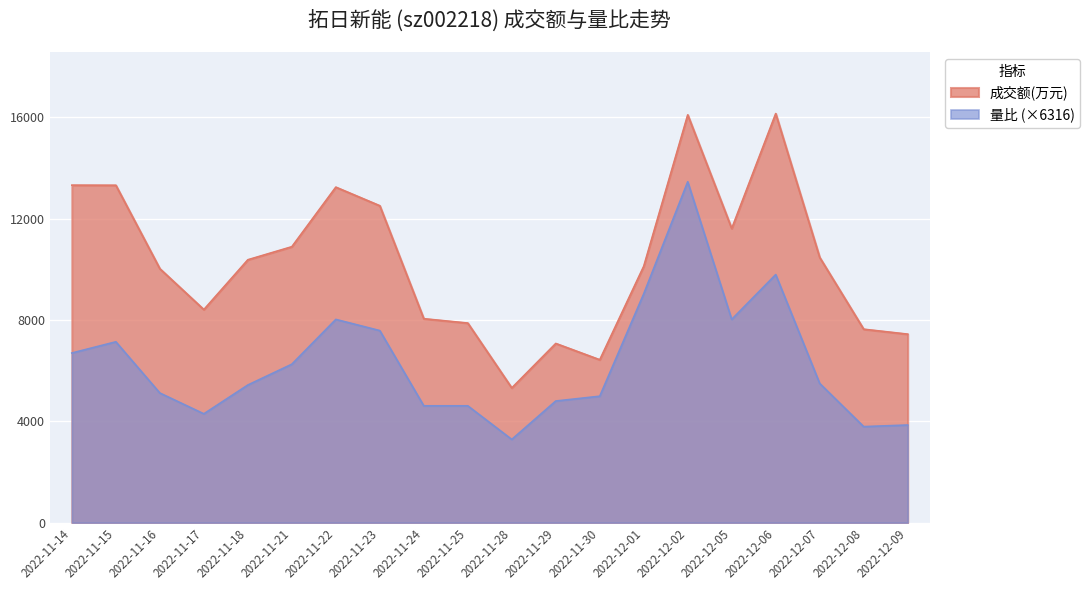

What are all the series names shown in the legend?

成交额(万元), 量比 (×6316)